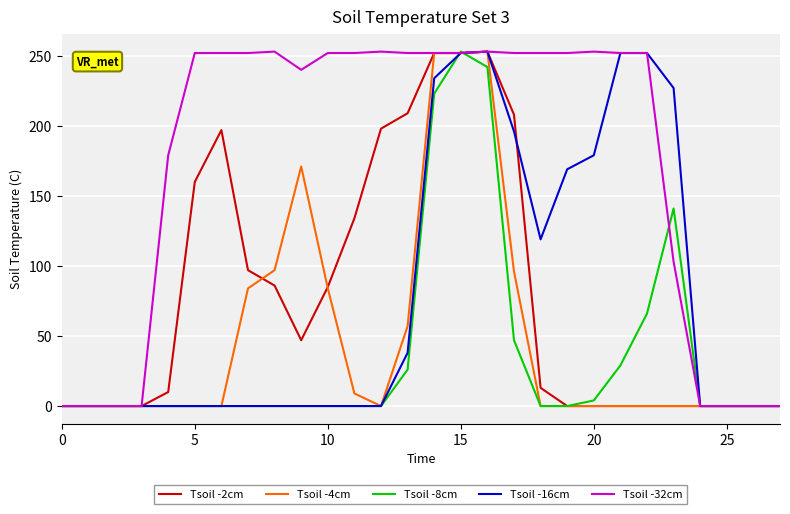

Which series has the largest total across all categories?

Tsoil -32cm